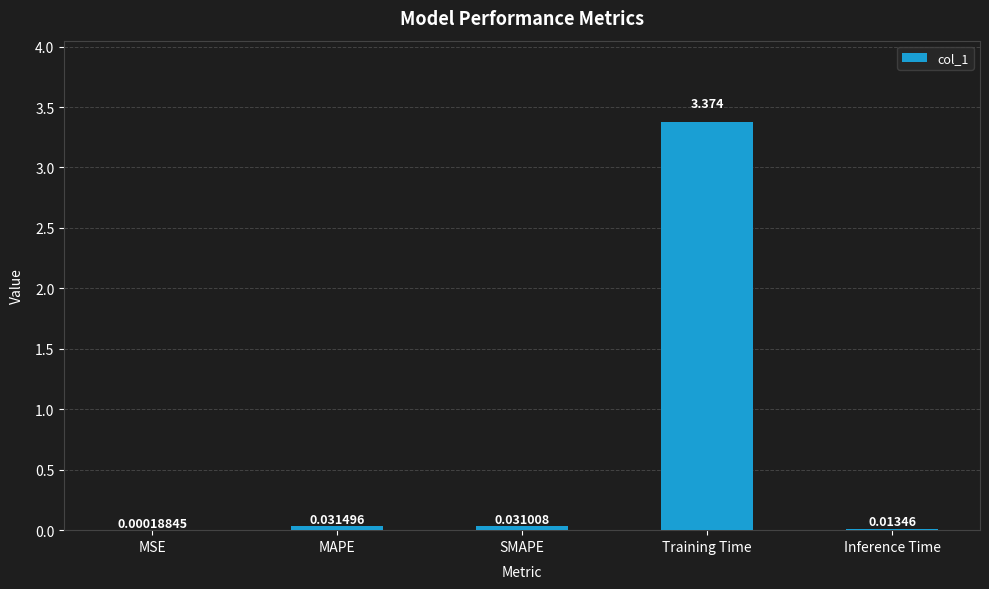

Which has a higher value, MAPE or MSE?

MAPE